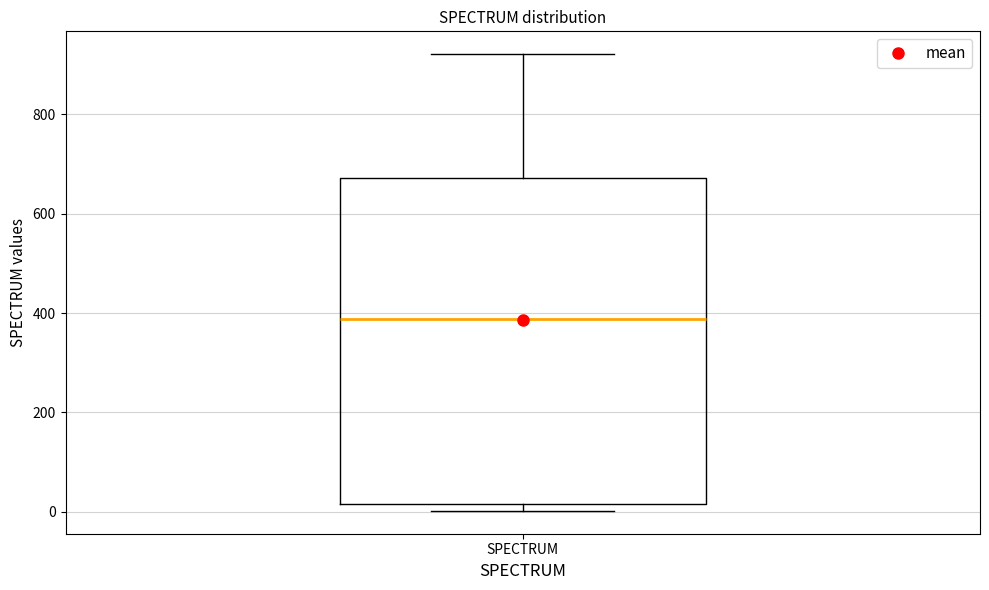

Where does the upper whisker of the box for SPECTRUM end on the y-axis? The values are not printed on the chart, so give them approximately, as read against the axis.

920